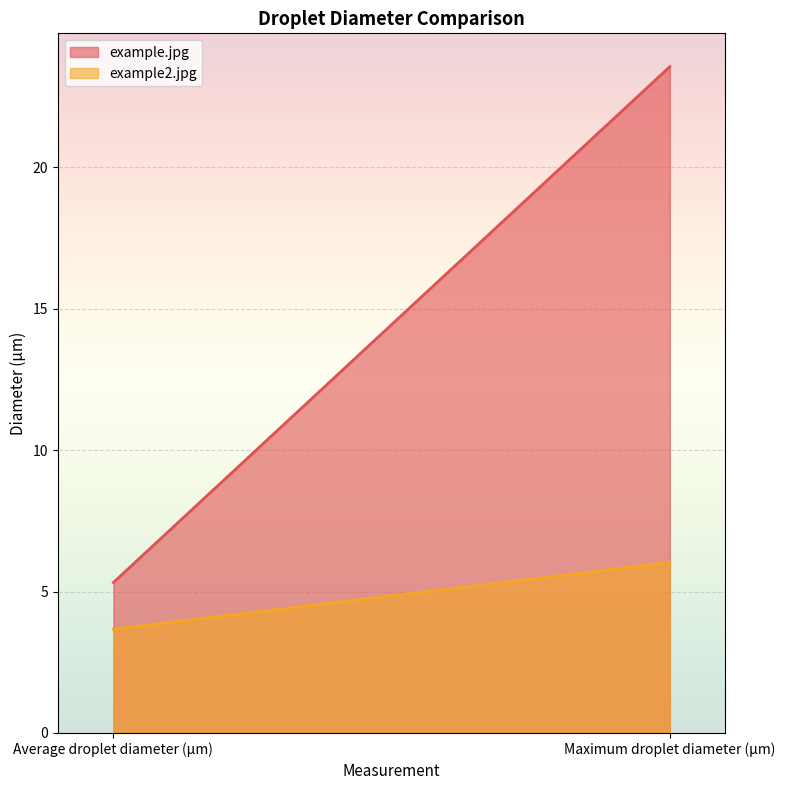

Where is example2.jpg nearest to the value 4?

Average droplet diameter (µm)